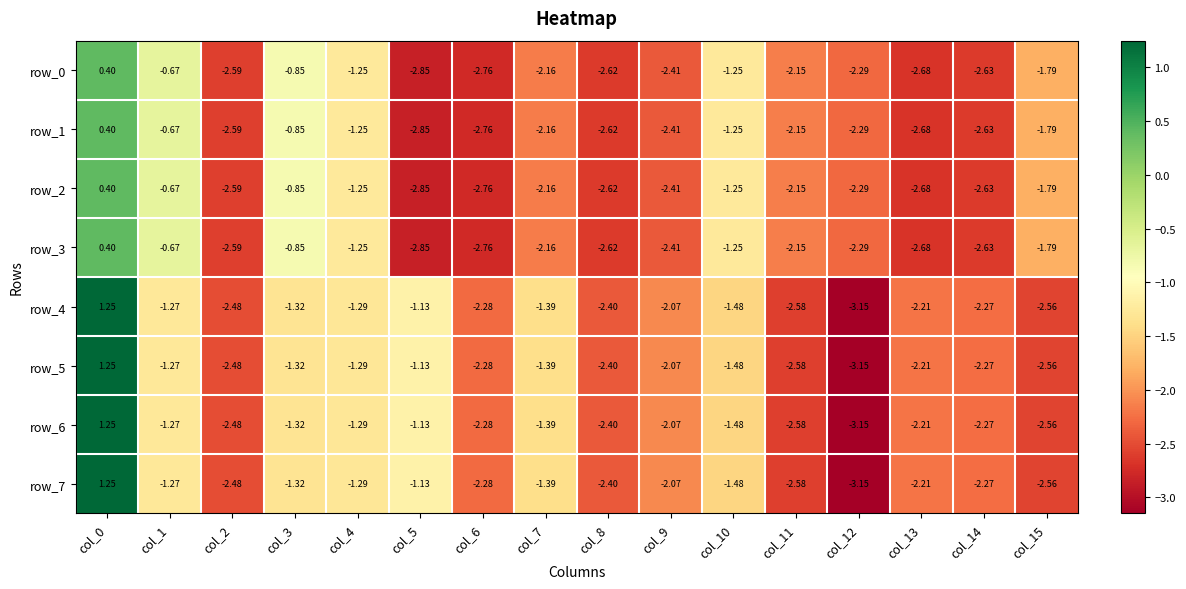

What is the total value across all series at col_5?

-15.9